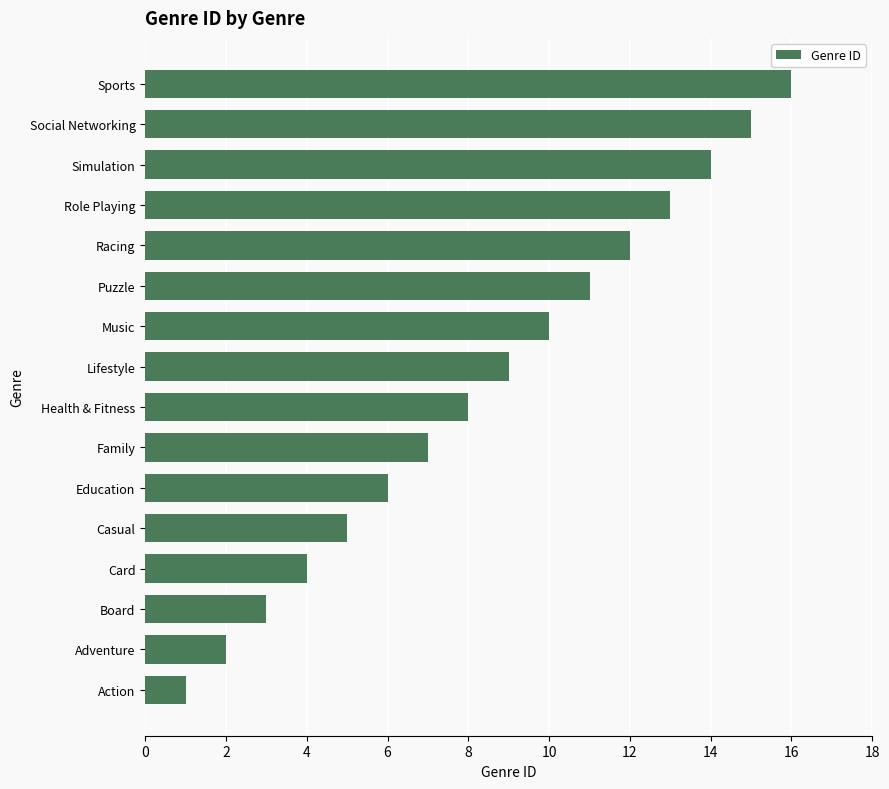

List the labels in order of value, smallest first.

Action, Adventure, Board, Card, Casual, Education, Family, Health & Fitness, Lifestyle, Music, Puzzle, Racing, Role Playing, Simulation, Social Networking, Sports